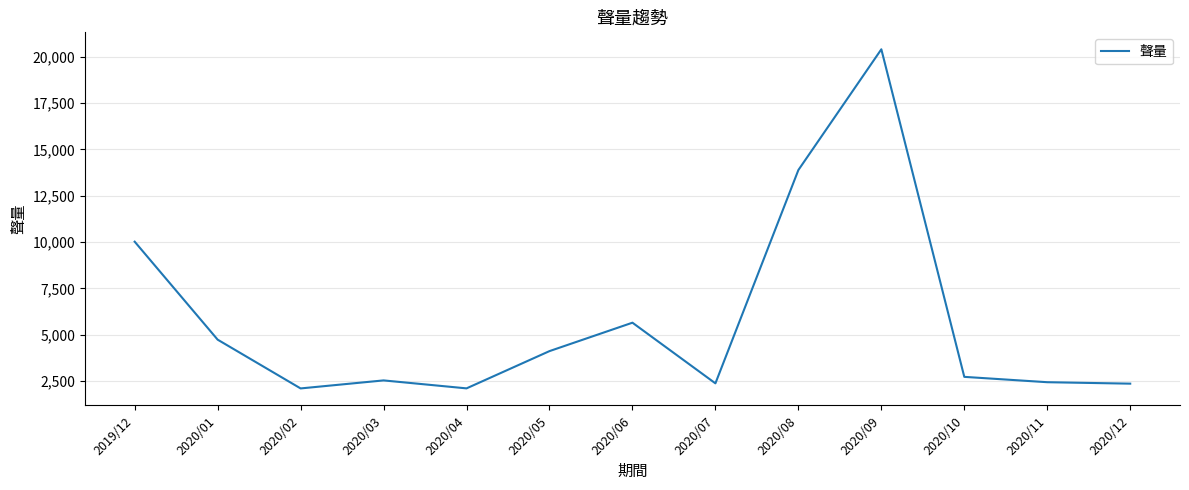

Read the value at 2020/04, to the nearest 10.

2100